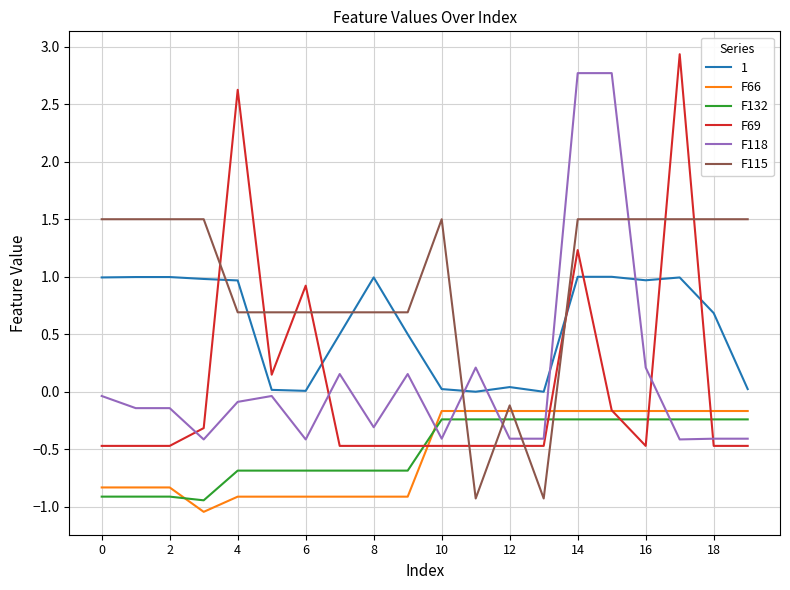

Which series has the largest range (max minus min)?

F69